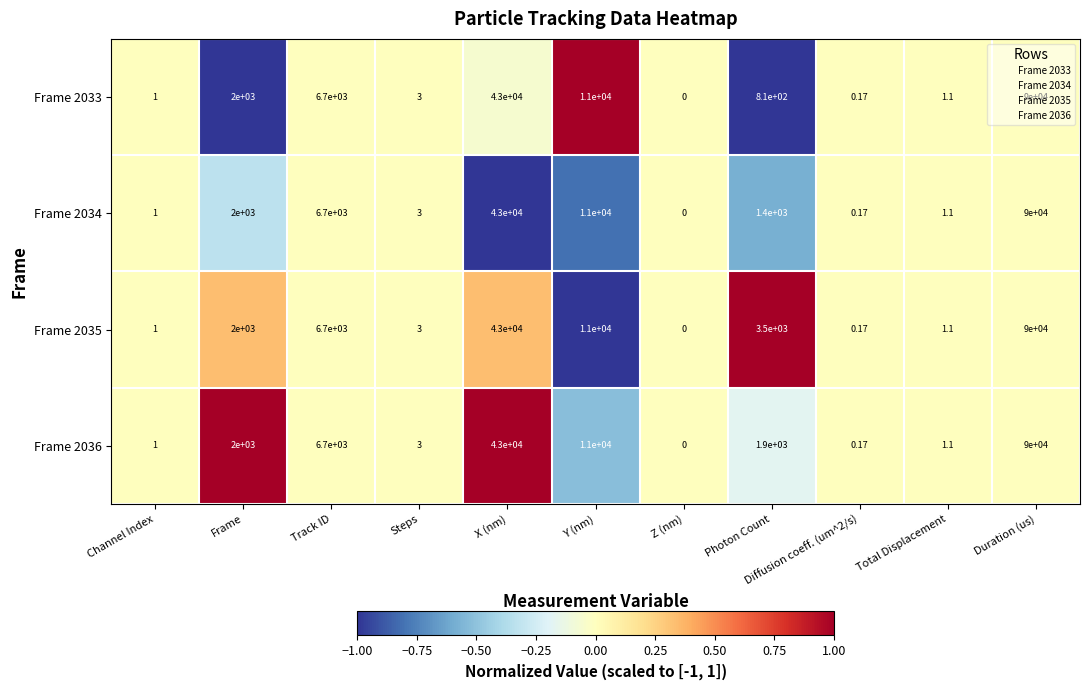

At which category is the sum across all series the highest?

Duration (us)